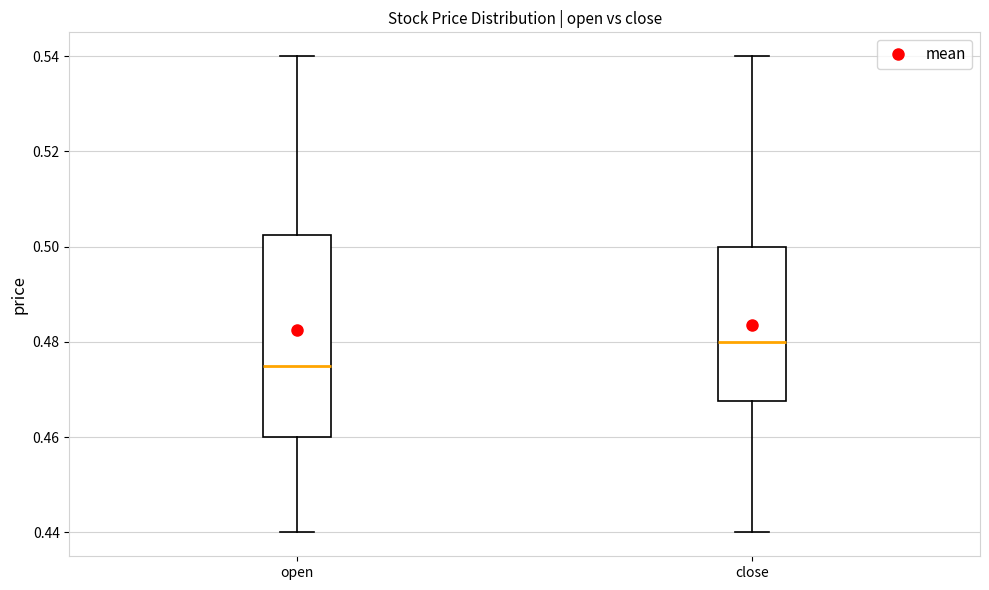

Reading left to right, transcribe this box plot: for each box, give where its median line is, the range the box spans, and where its two whiskers end, as read against the y-axis. The values are not printed on the chart, so give them approximately, as read against the axis.

open: median 0.476, box 0.460 to 0.502, whiskers 0.440 to 0.540
close: median 0.480, box 0.468 to 0.500, whiskers 0.440 to 0.540